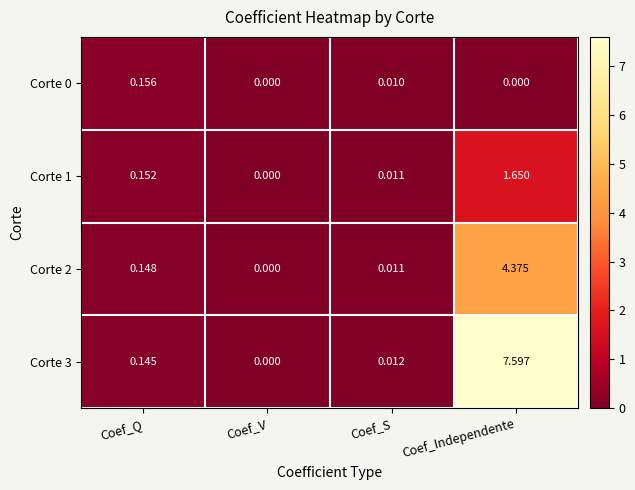

Rank the categories by Corte 1 value from lowest to highest.

Coef_V, Coef_S, Coef_Q, Coef_Independente